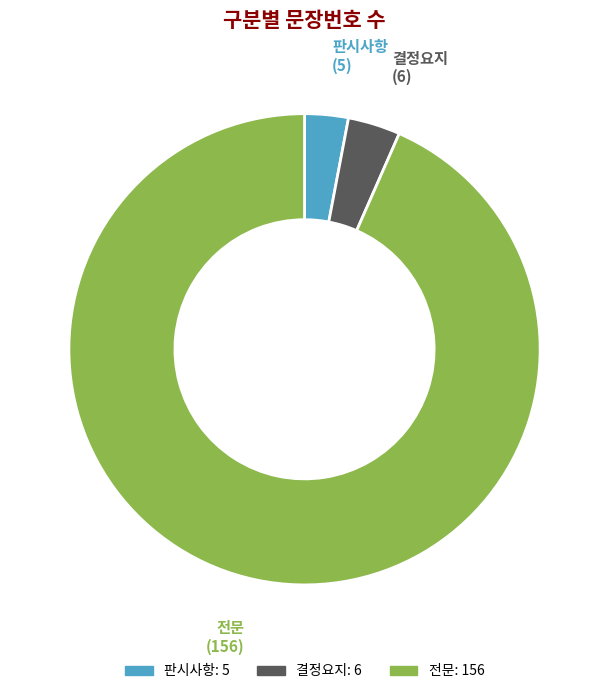

How many slices are in this pie chart?

3